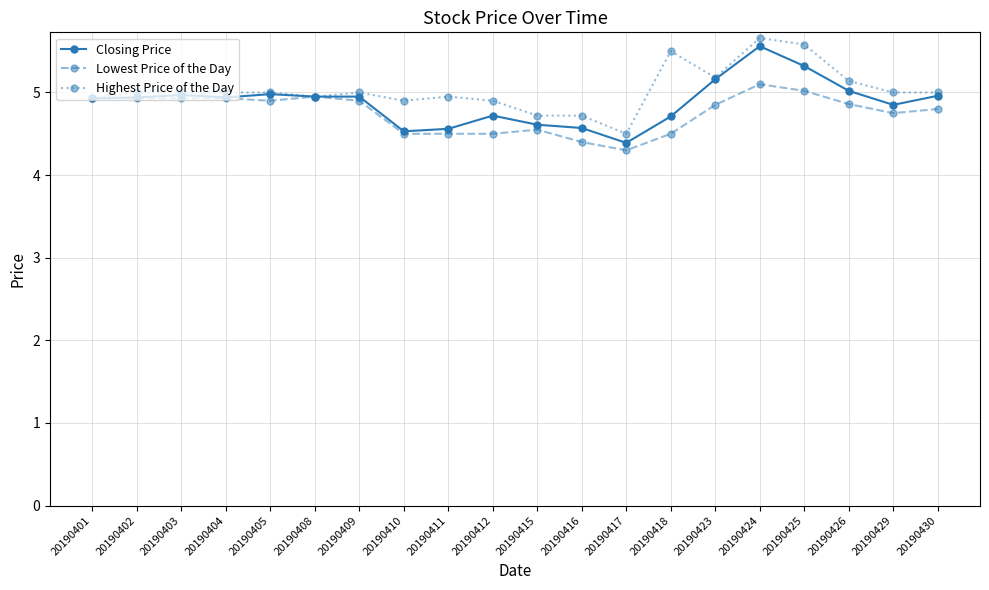

At how many categories does at least one series exceed 4?

20